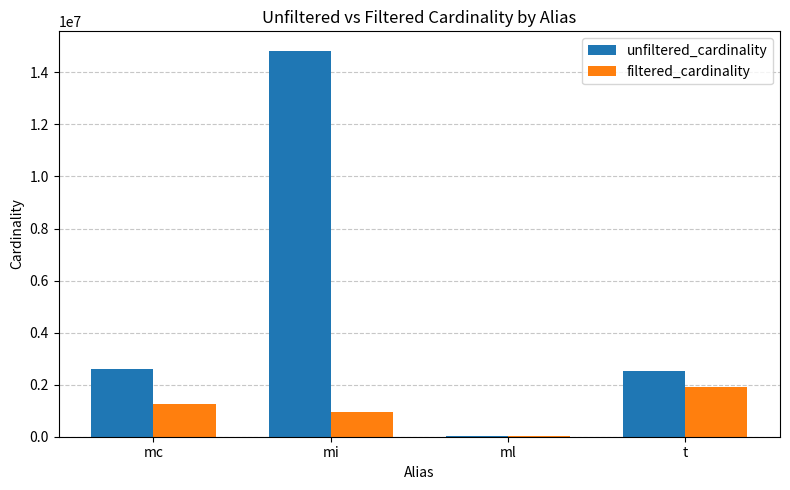

What are all the series names shown in the legend?

unfiltered_cardinality, filtered_cardinality